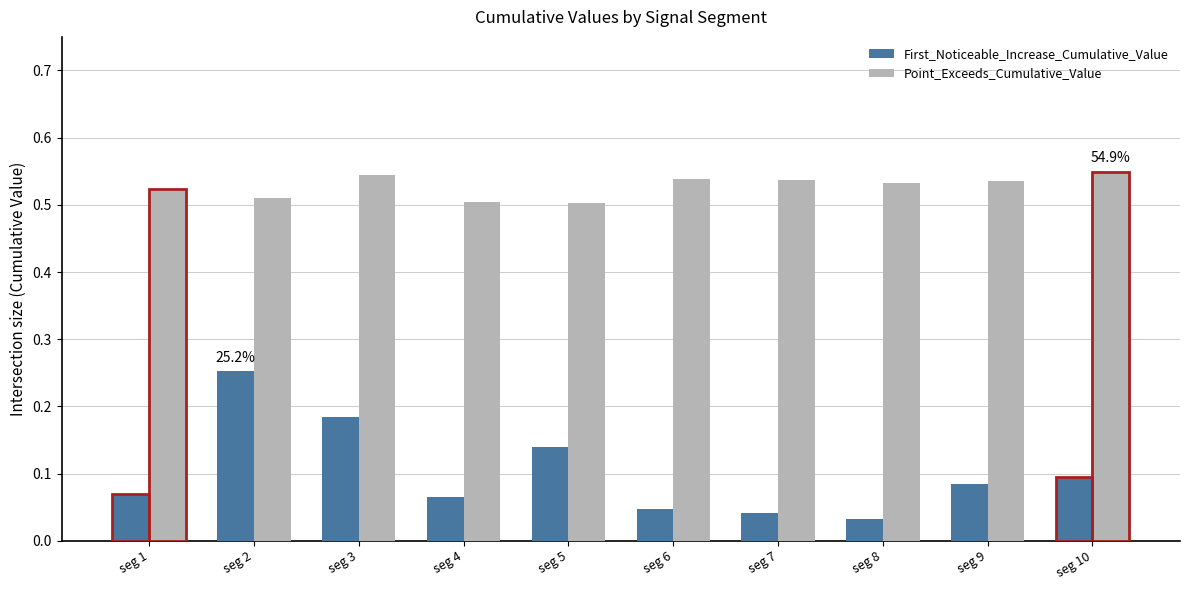

Reading left to right, what are all the values shown in this chart?

First_Noticeable_Increase_Cumulative_Value: 0.1	0.3	0.2	0.1	0.1	0.0	0.0	0.0	0.1	0.1
Point_Exceeds_Cumulative_Value: 0.5	0.5	0.5	0.5	0.5	0.5	0.5	0.5	0.5	0.5